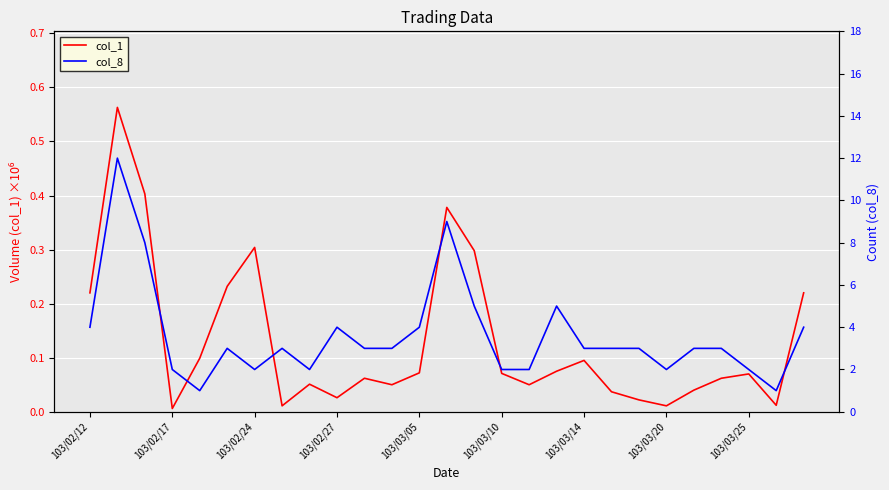

How many lines are shown in the chart?

2